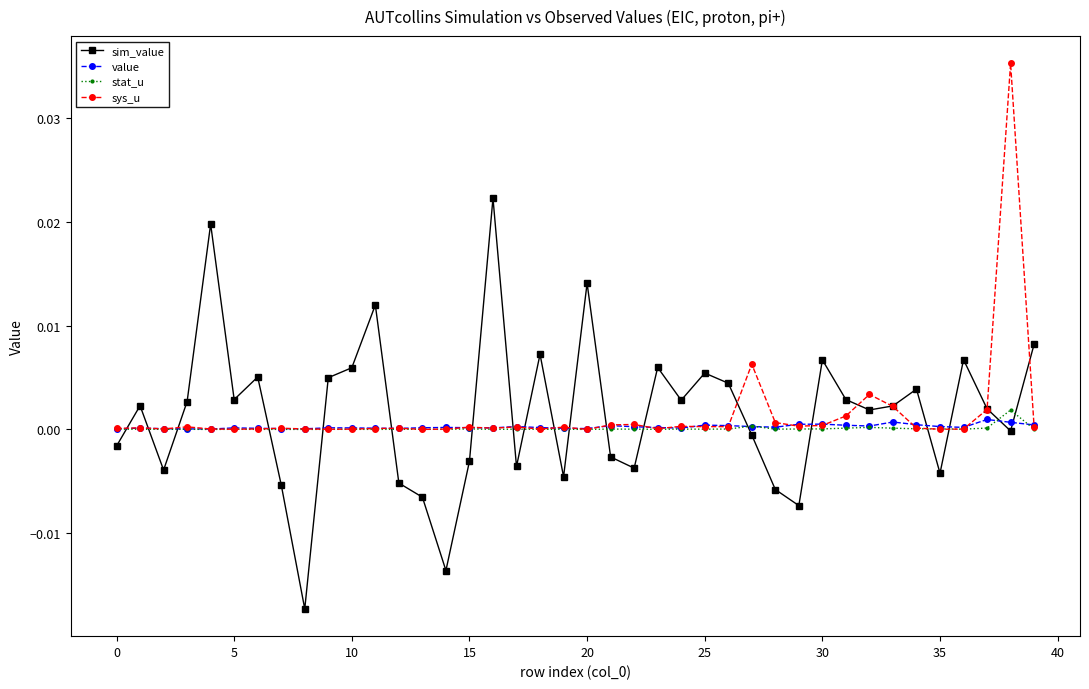

Is this an area chart (filled region under the line)?

No